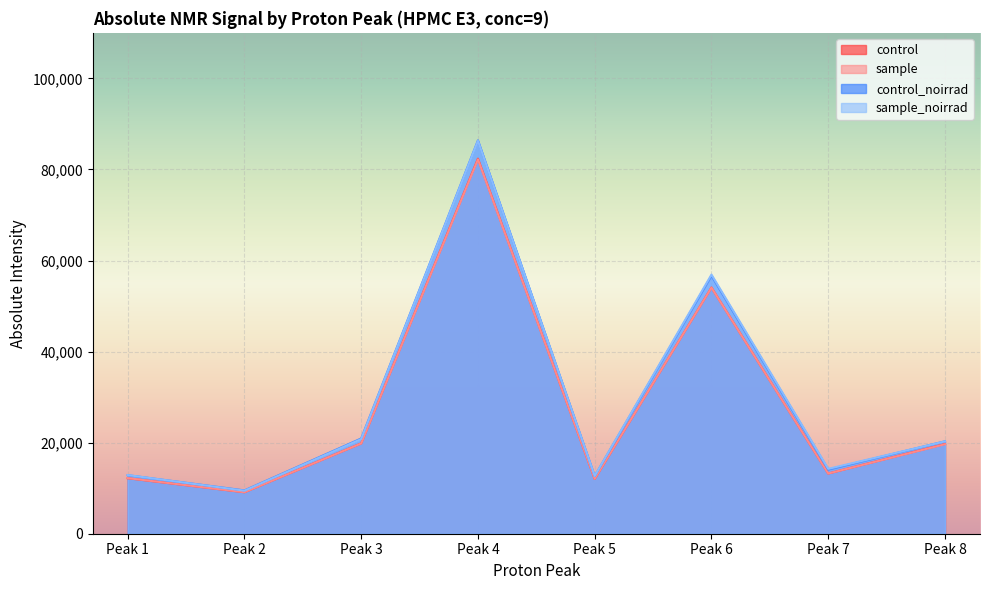

How many values in the control_noirrad series exceed 20294?

4